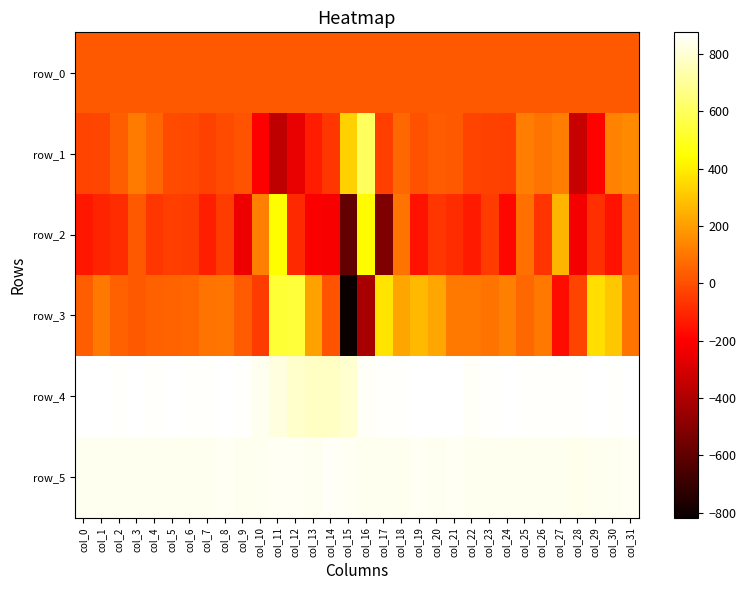

Reading left to right, what are all the values shown in this chart?

row_0: 26.8	26.8	26.9	26.9	26.9	27.0	27.0	27.1	27.2	27.2	27.2	27.3	27.3	27.4	27.5	27.5	27.5	27.6	27.6	27.6	27.7	27.7	27.8	27.9	27.9	27.9	28.0	28.0	28.0	28.2	28.2	28.2
row_1: -27.0	-22.0	37.0	114.0	61.0	-7.0	-17.0	-32.0	-8.0	15.0	-202.0	-356.0	-254.0	-128.0	-61.0	329.0	603.0	-43.0	65.0	5.0	30.0	28.0	-28.0	-32.0	-38.0	118.0	91.0	119.0	-341.0	-190.0	132.0	148.0
row_2: -141.0	-104.0	-85.0	25.0	-62.0	-38.0	-44.0	-117.0	-48.0	-241.0	122.0	442.0	-90.0	-207.0	-209.0	-587.0	436.0	-525.0	94.0	-150.0	-60.0	-88.0	-133.0	-47.0	-177.0	85.0	-70.0	254.0	-225.0	-83.0	-156.0	28.0
row_3: 40.0	105.0	46.0	28.0	43.0	52.0	58.0	94.0	96.0	33.0	-49.0	532.0	543.0	213.0	15.0	-817.0	-419.0	374.0	217.0	270.0	226.0	107.0	107.0	94.0	127.0	66.0	103.0	-164.0	-27.0	365.0	302.0	90.0
row_4: 869.0	875.0	867.0	871.0	866.0	870.0	867.0	866.0	870.0	865.0	847.0	819.0	786.0	773.0	773.0	791.0	860.0	864.0	868.0	875.0	869.0	872.0	861.0	867.0	871.0	865.0	866.0	867.0	867.0	871.0	868.0	873.0
row_5: 848.0	846.0	842.0	847.0	846.0	847.0	846.0	846.0	851.0	845.0	844.0	853.0	851.0	847.0	856.0	853.0	844.0	846.0	847.0	851.0	847.0	849.0	846.0	846.0	848.0	847.0	844.0	847.0	839.0	848.0	846.0	852.0